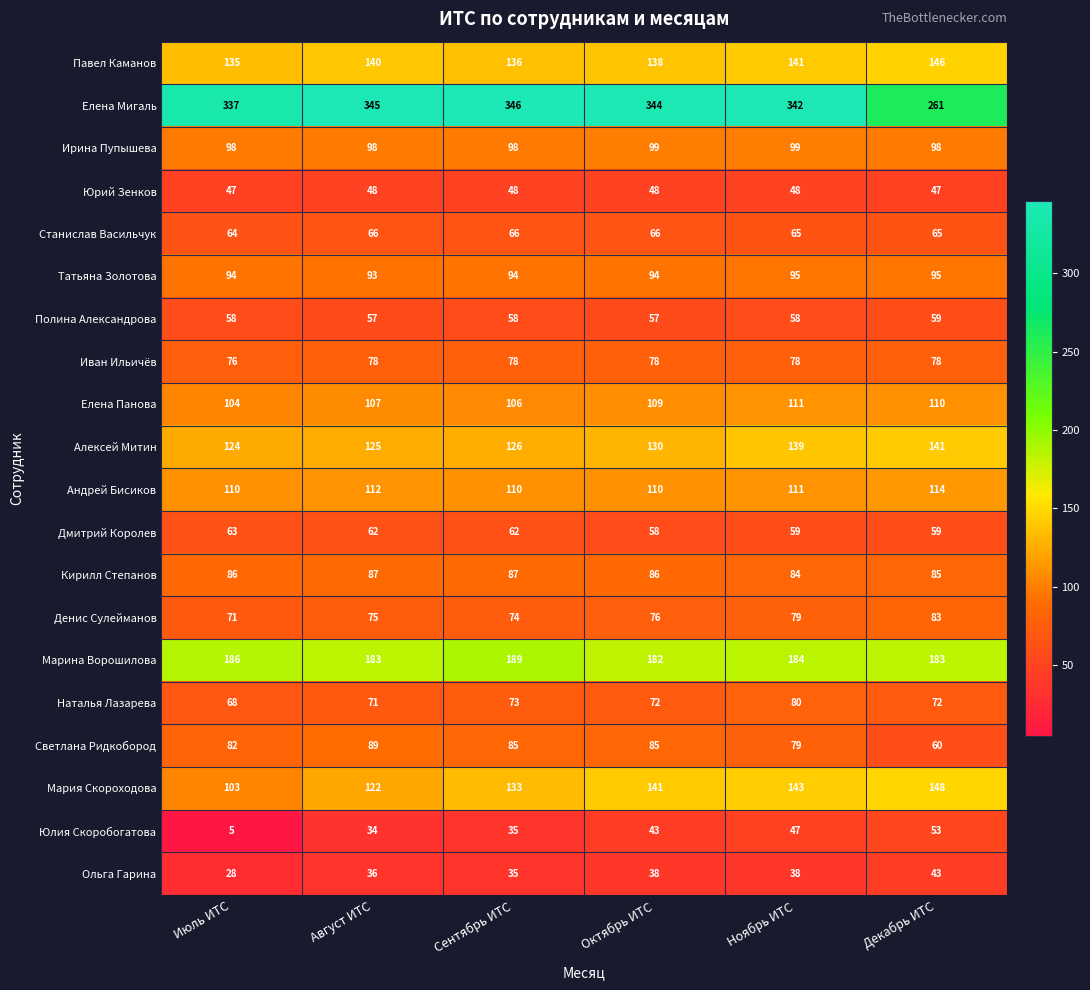

What is the difference between the highest and lowest values at Сентябрь ИТС?

311